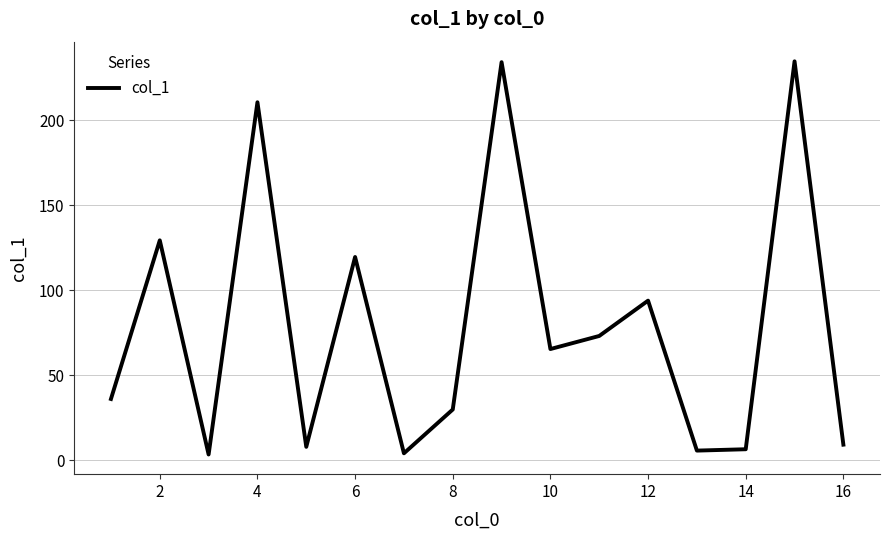

What is the maximum value shown in the chart?

234.8